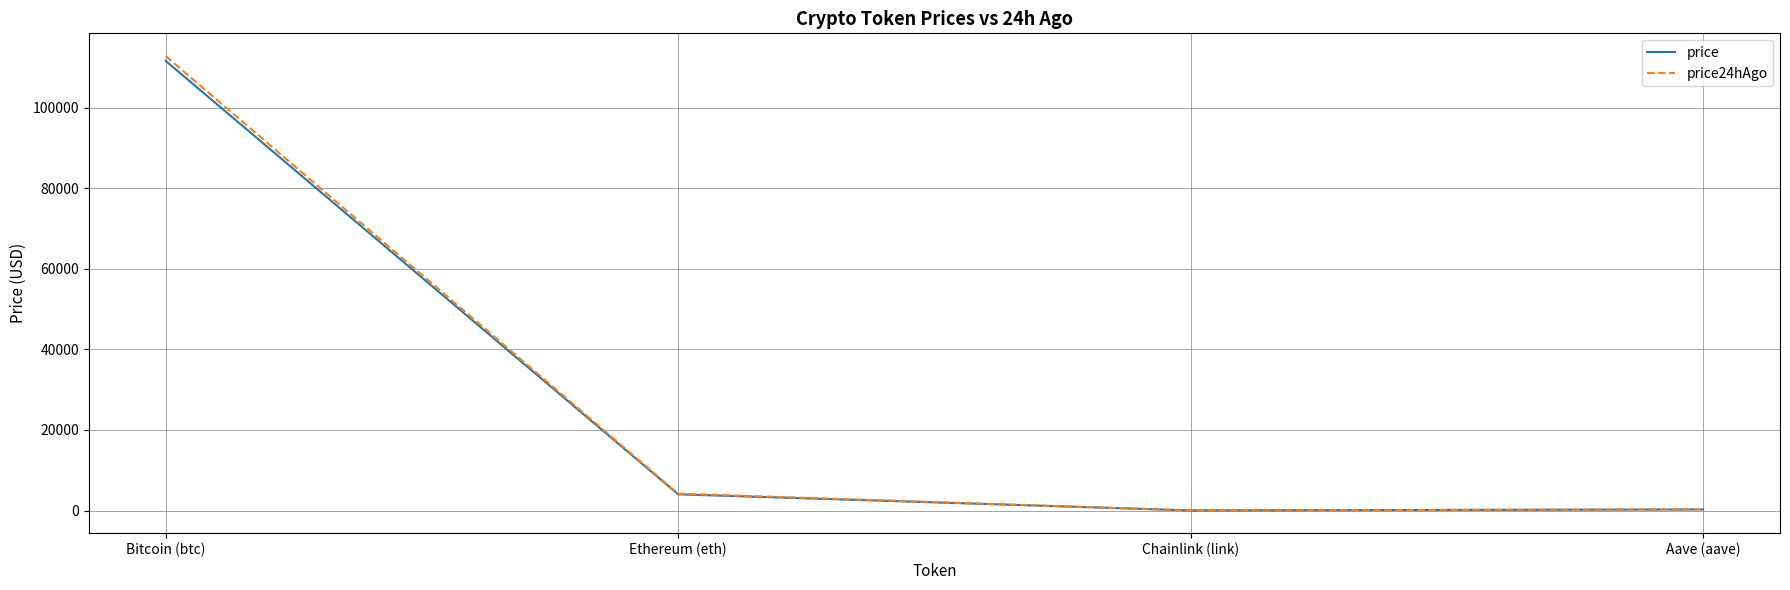

How many lines are shown in the chart?

2